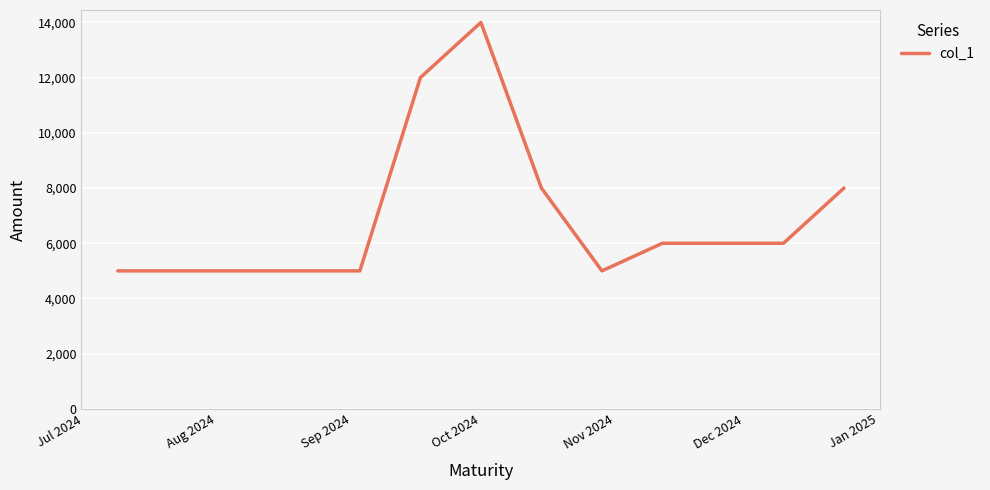

What is the greatest value displayed?

14000